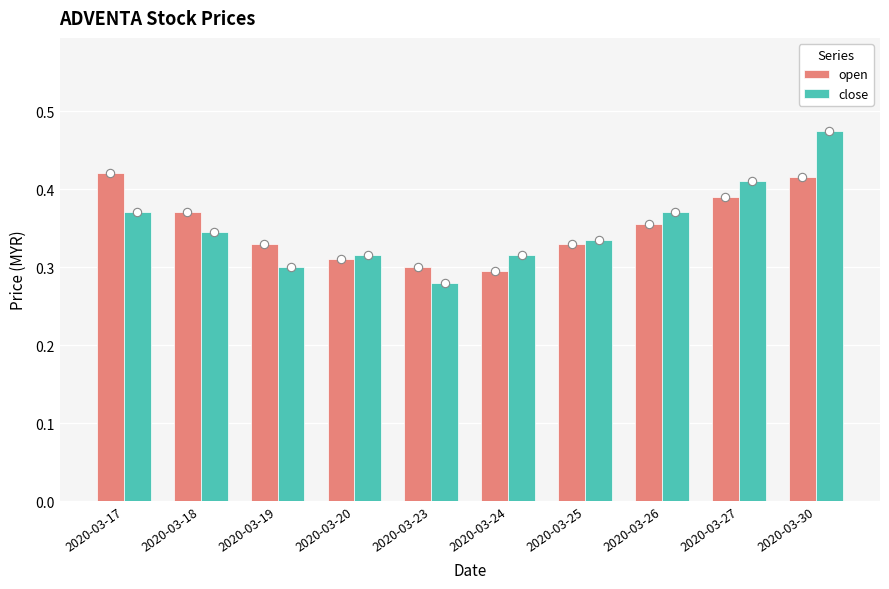

Is it true that close equals 0.3 at 2020-03-23?

True